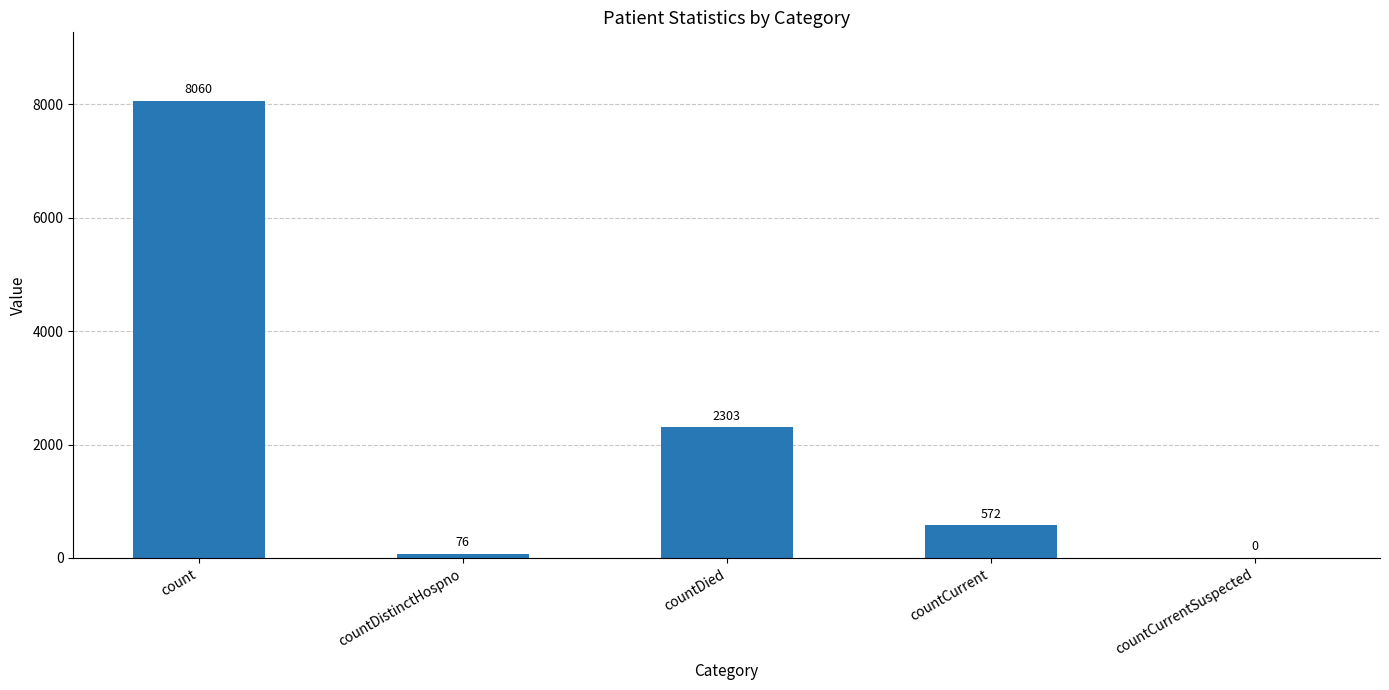

What is the change in value from countDied to countCurrentSuspected?

-2303